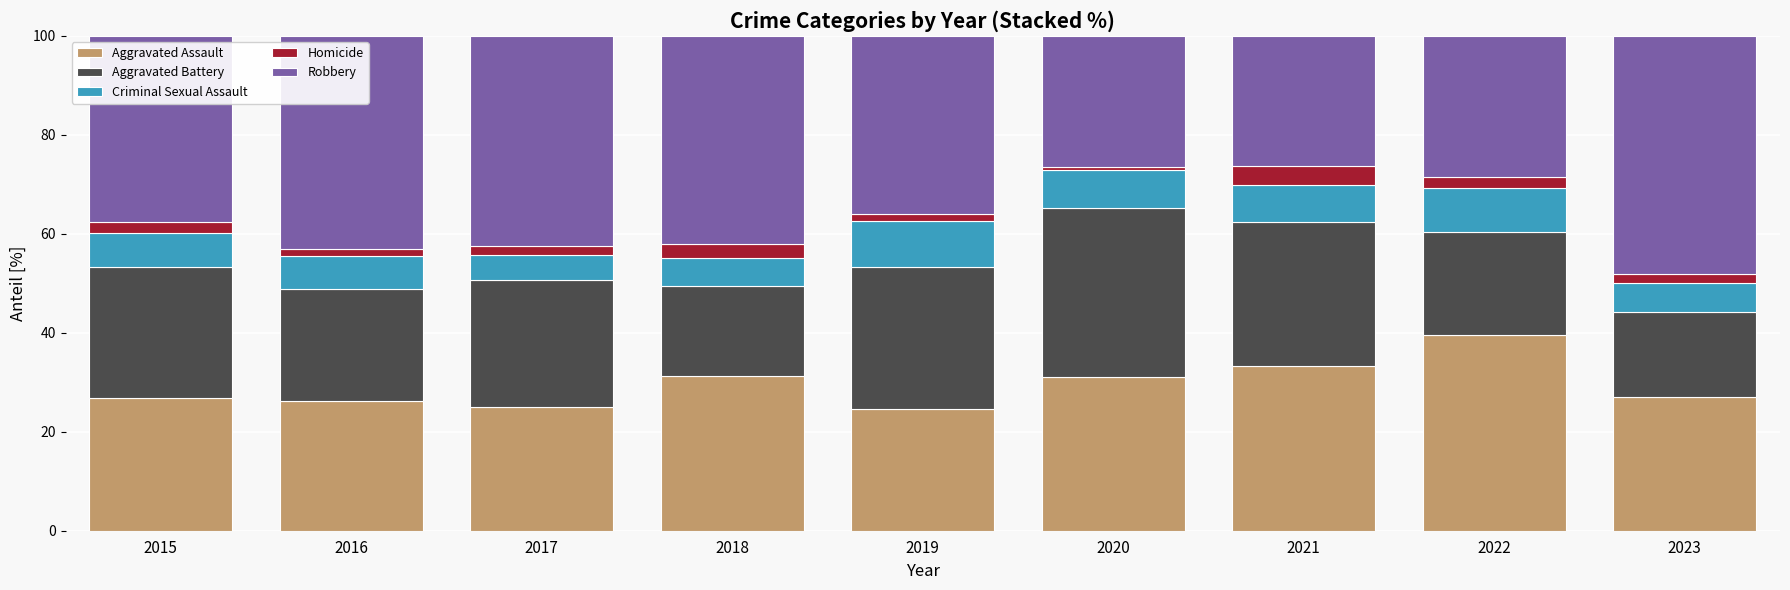

The Aggravated Assault series shows 24.5 at 2019. True or false?

True